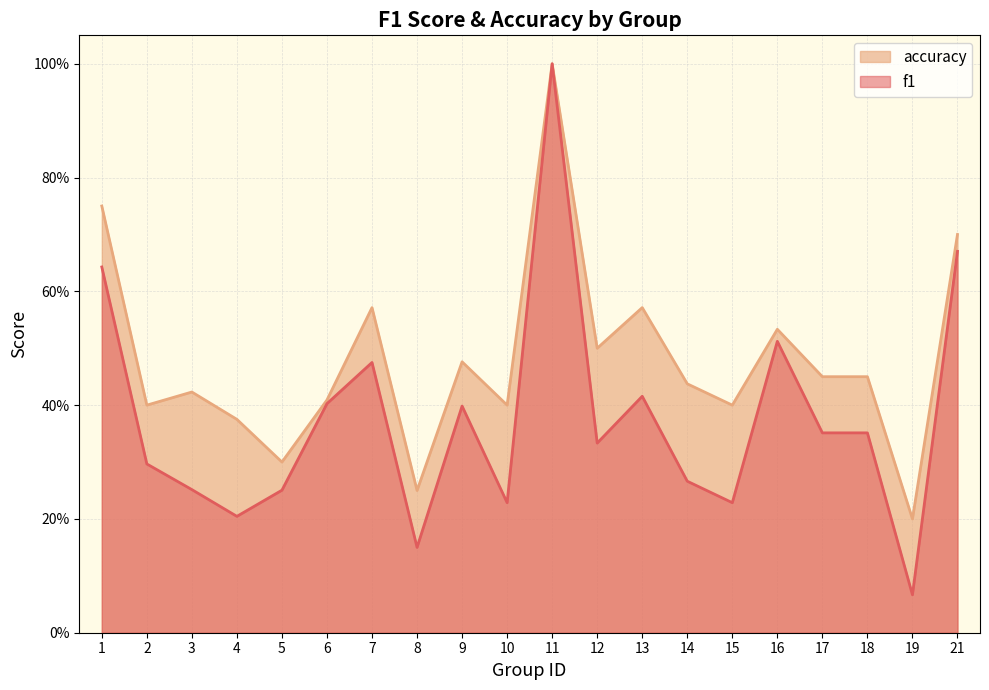

Reading right to left, transcribe all the data shown in this chart.

f1: 0.7	0.1	0.4	0.4	0.5	0.2	0.3	0.4	0.3	1.0	0.2	0.4	0.2	0.5	0.4	0.3	0.2	0.3	0.3	0.6
accuracy: 0.7	0.2	0.5	0.5	0.5	0.4	0.4	0.6	0.5	1.0	0.4	0.5	0.2	0.6	0.4	0.3	0.4	0.4	0.4	0.8